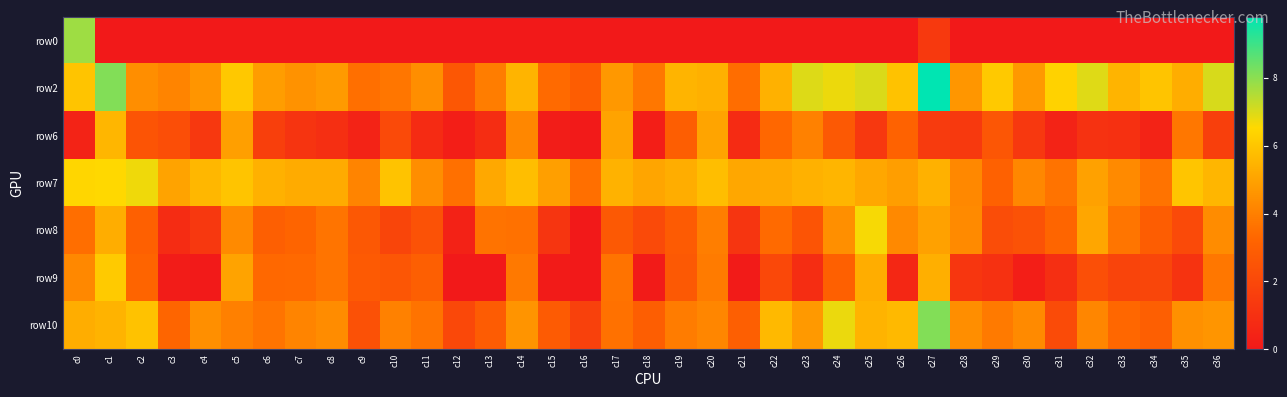

At which category is the sum across all series the highest?

c1